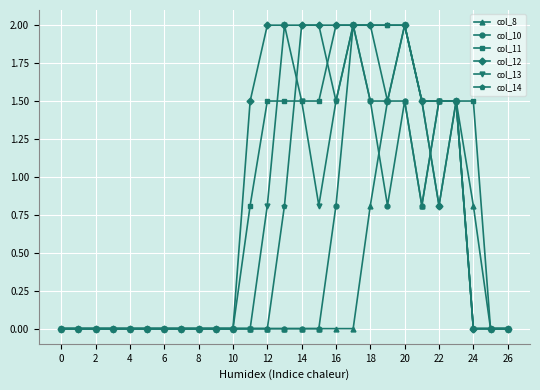

What is the value of the col_13 point at the 21st from the left?

2.0